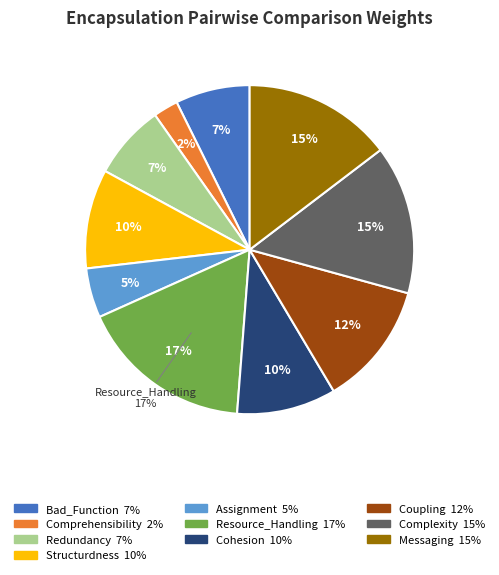

Count the number of slices in the pie.

10